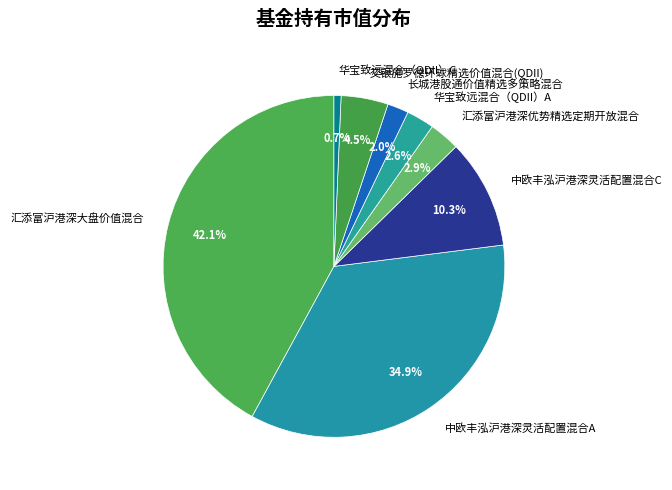

To the nearest percent, what is the difference between the largest and smallest slice percentages?

41%